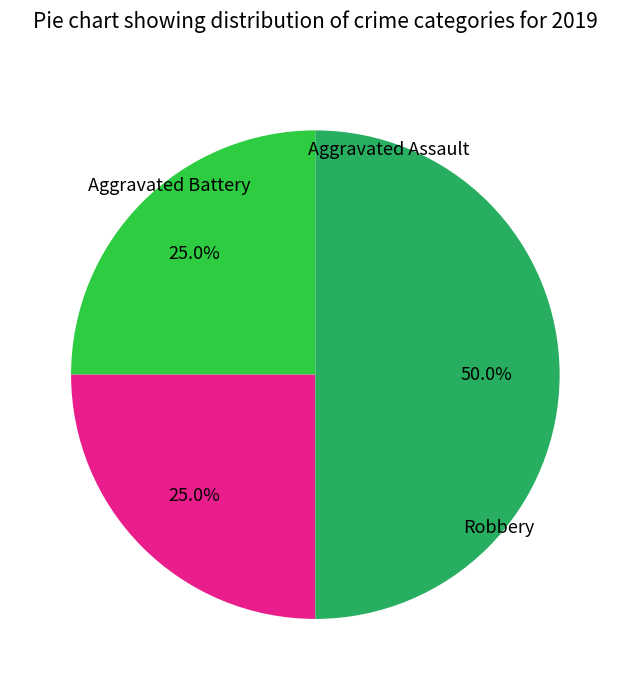

How many slices are in this pie chart?

3